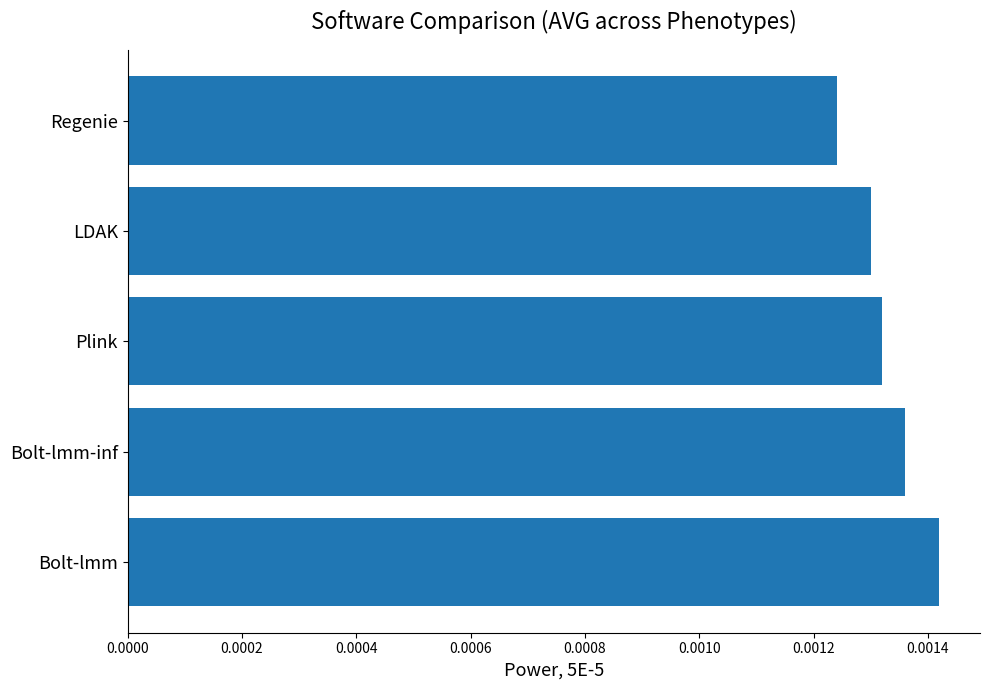

Which has a higher value, Regenie or LDAK?

LDAK